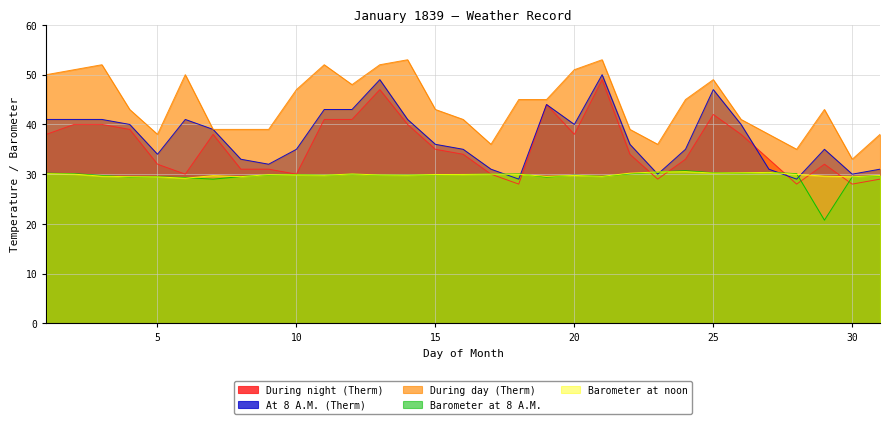

How many distinct data groups are displayed?

5